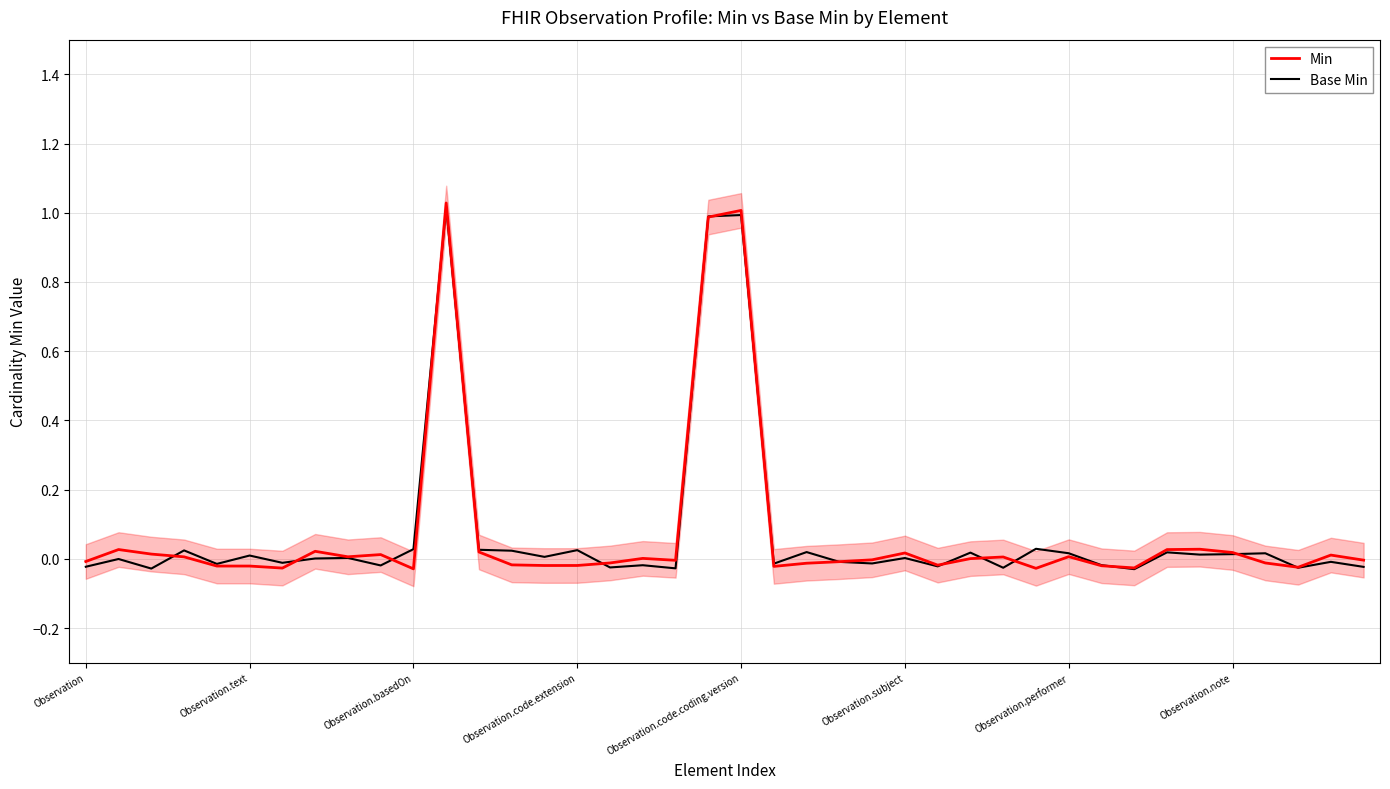

Rank the series by their maximum value, from highest to lowest.

Min, Base Min